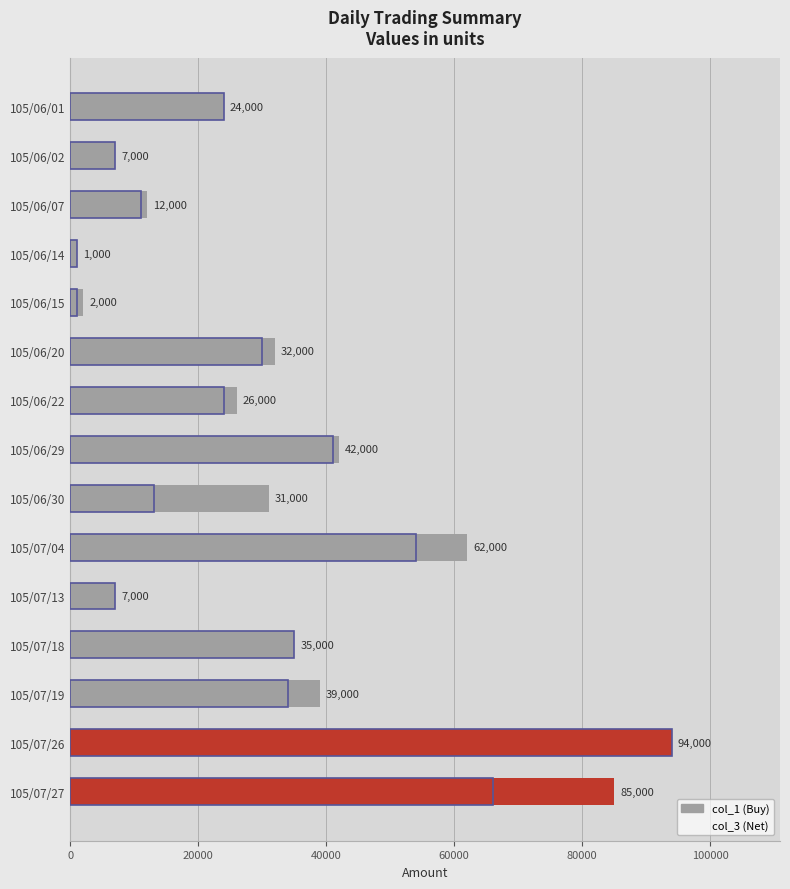

Reading left to right, what are all the values shown in this chart?

col_1 (Buy): 24000	7000	12000	1000	2000	32000	26000	42000	31000	62000	7000	35000	39000	94000	85000
col_3 (Net): 24000	7000	11000	1000	1000	30000	24000	41000	13000	54000	7000	35000	34000	94000	66000